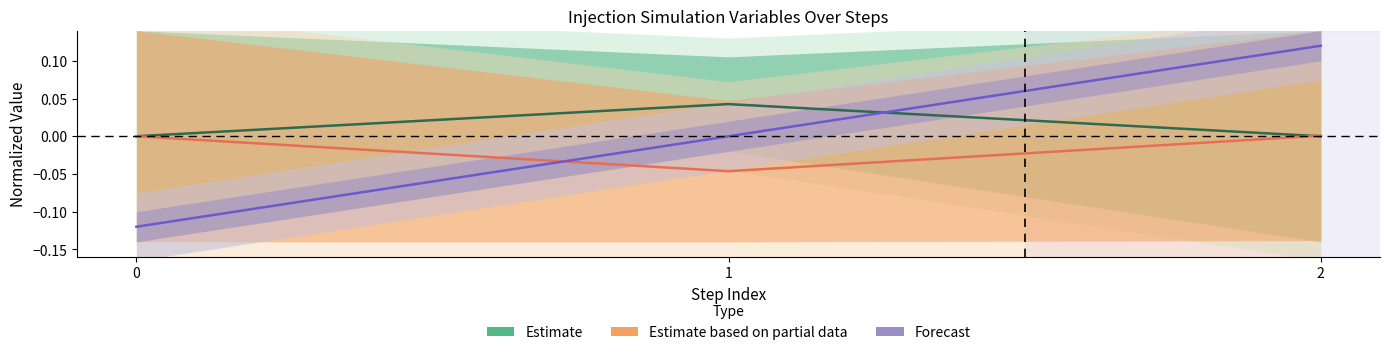

At 0, list the series in order from largest to smallest.

Estimate, Estimate based on partial data, Forecast